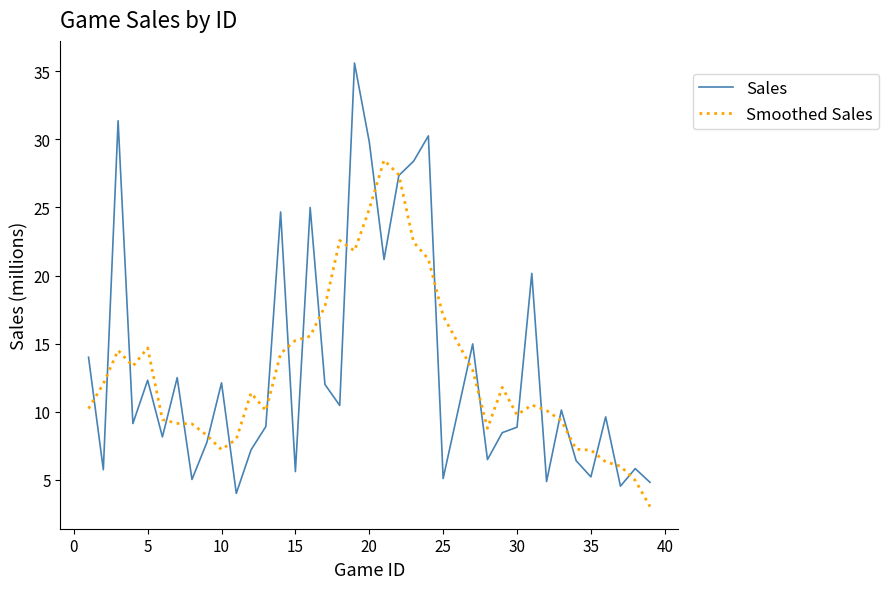

What are all the series names shown in the legend?

Sales, Smoothed Sales